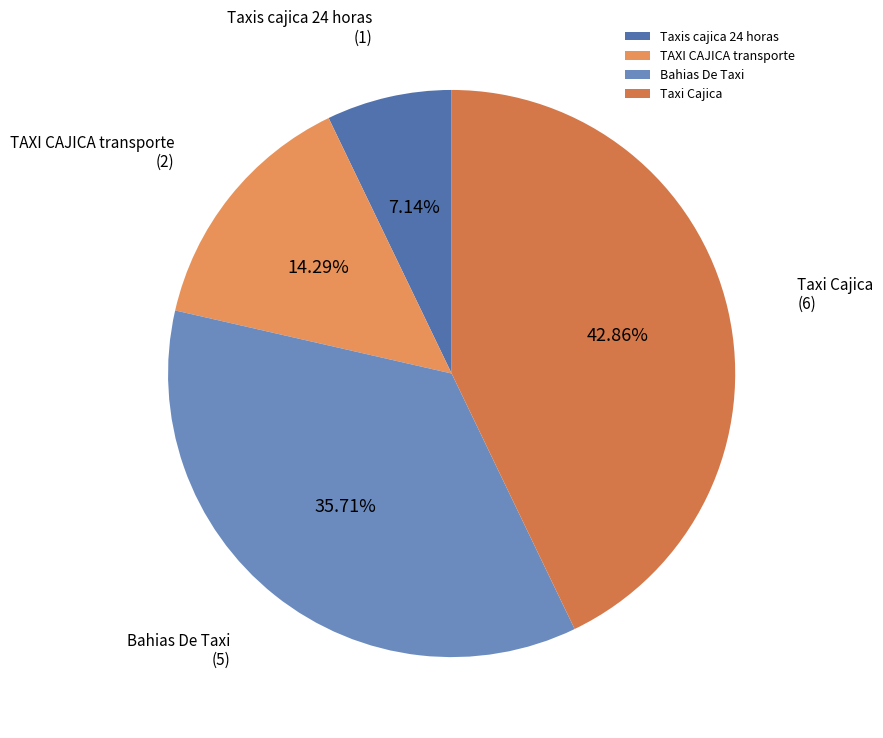

Rank the categories by value from highest to lowest.

Taxi Cajica, Bahias De Taxi, TAXI CAJICA transporte, Taxis cajica 24 horas